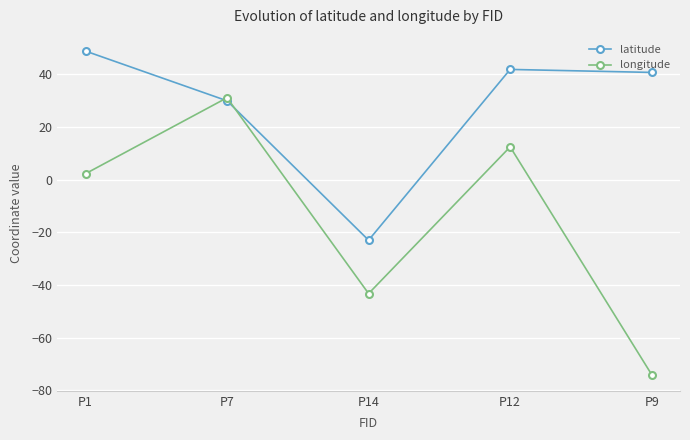

Where is the first local minimum for latitude?

P14